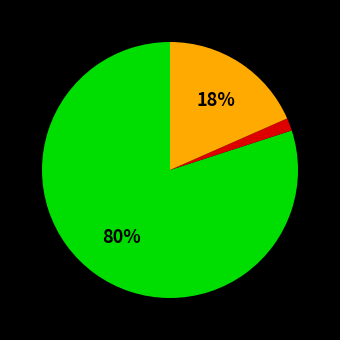

Is there any slice that represents more than half of the pie?

Yes